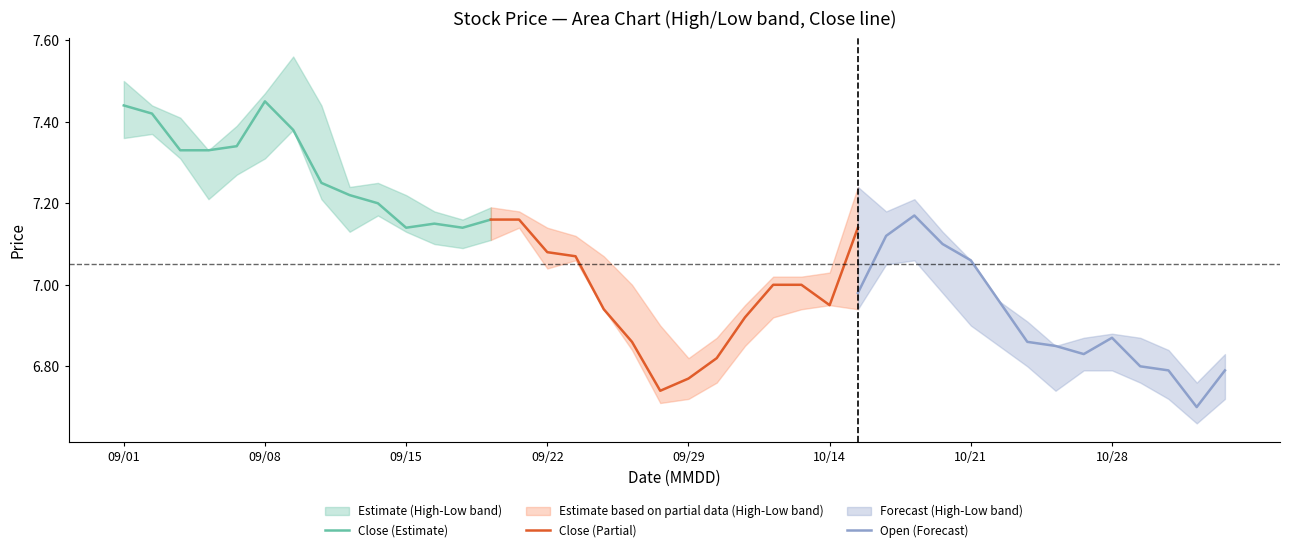

The Open (Forecast) series shows 3.3 at 09/22. True or false?

False